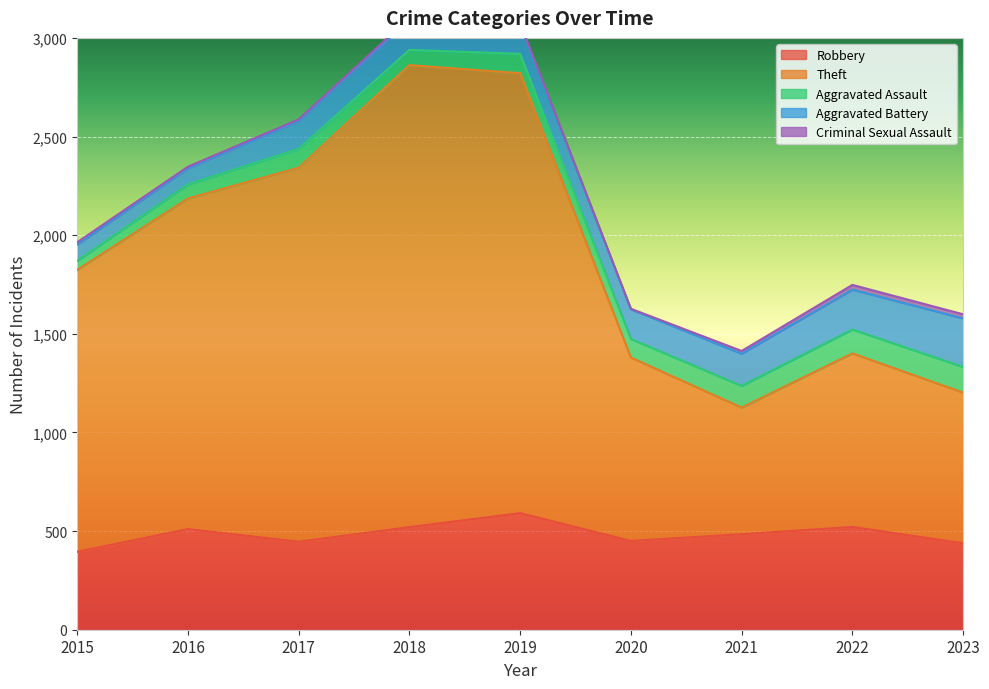

How many series are shown in this chart?

5